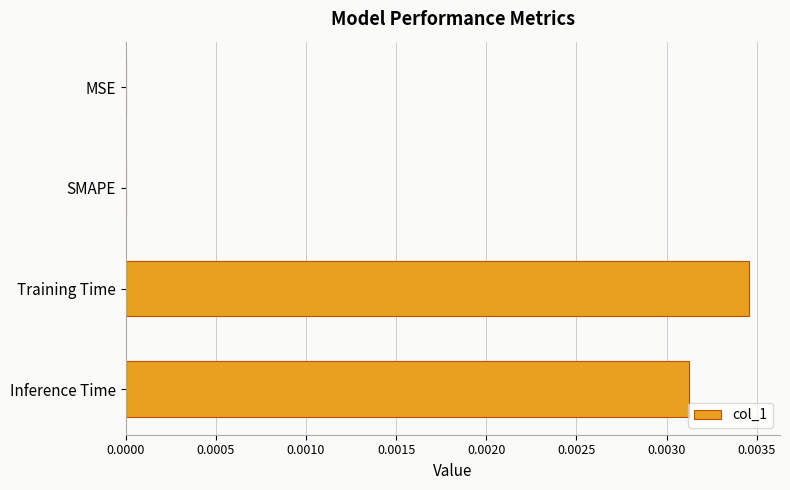

The value at Inference Time is 0.0. True or false?

True